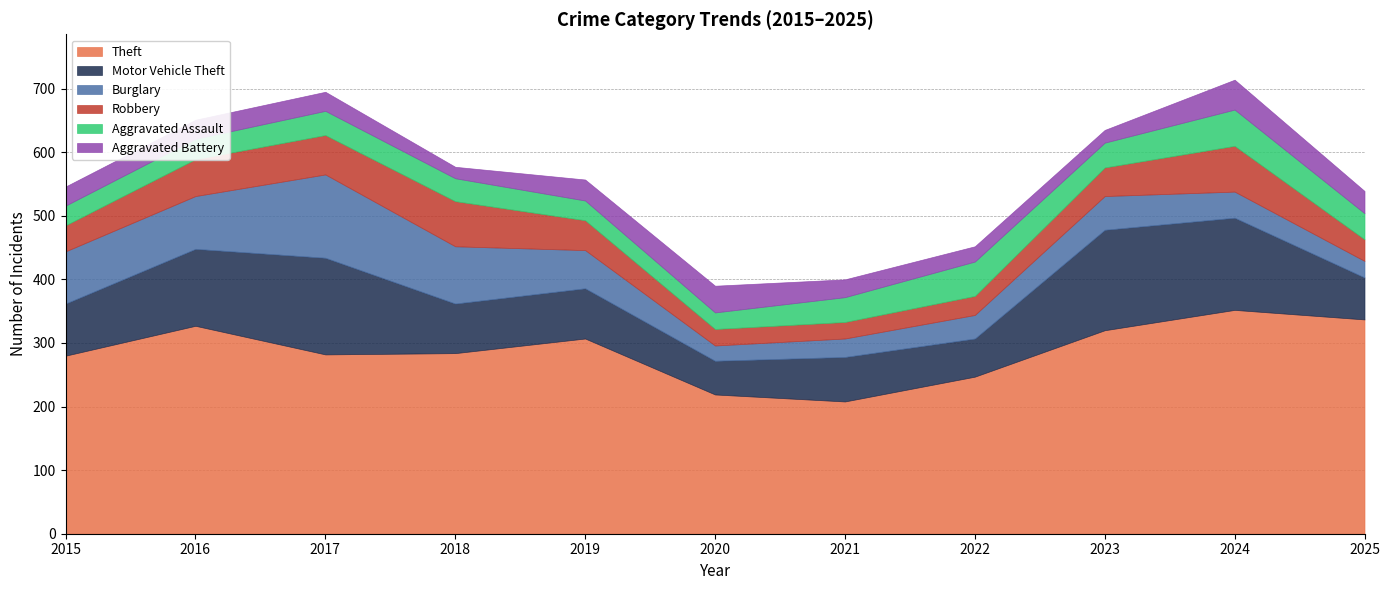

At how many categories does at least one series exceed 171?

11